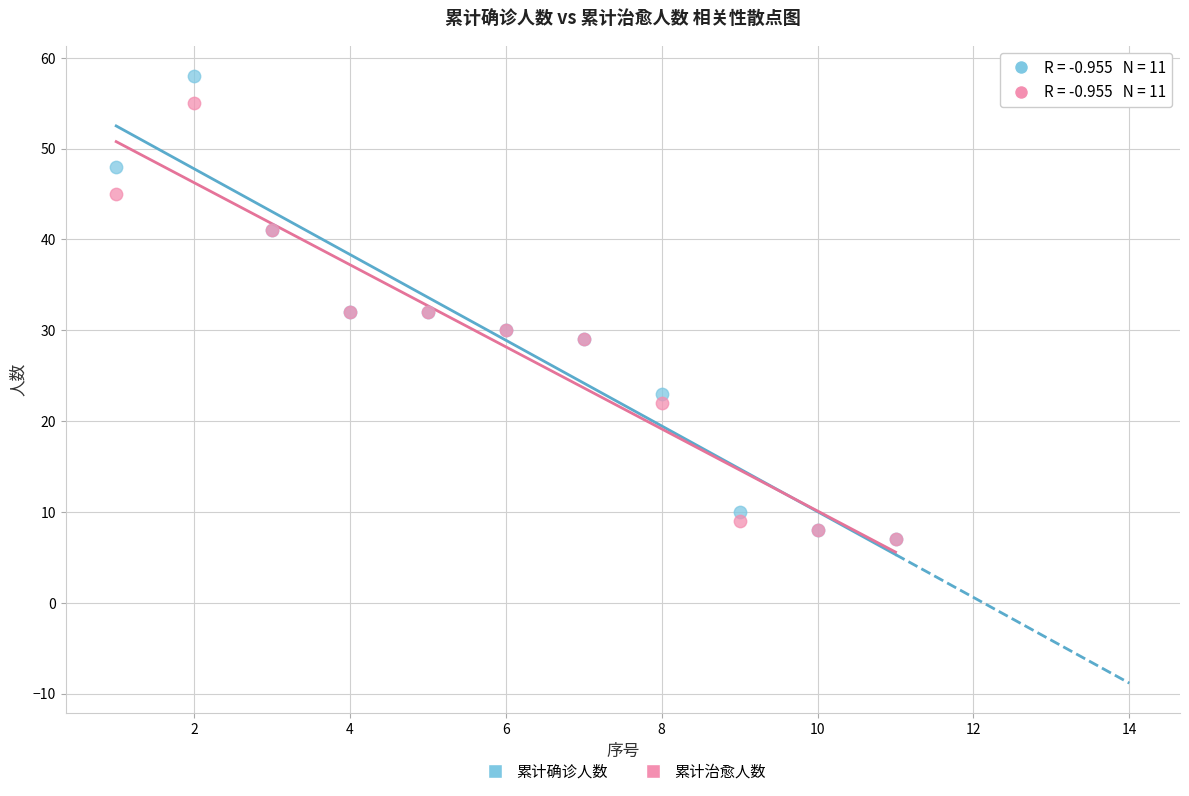

What are all the series names shown in the legend?

累计确诊人数, 累计治愈人数